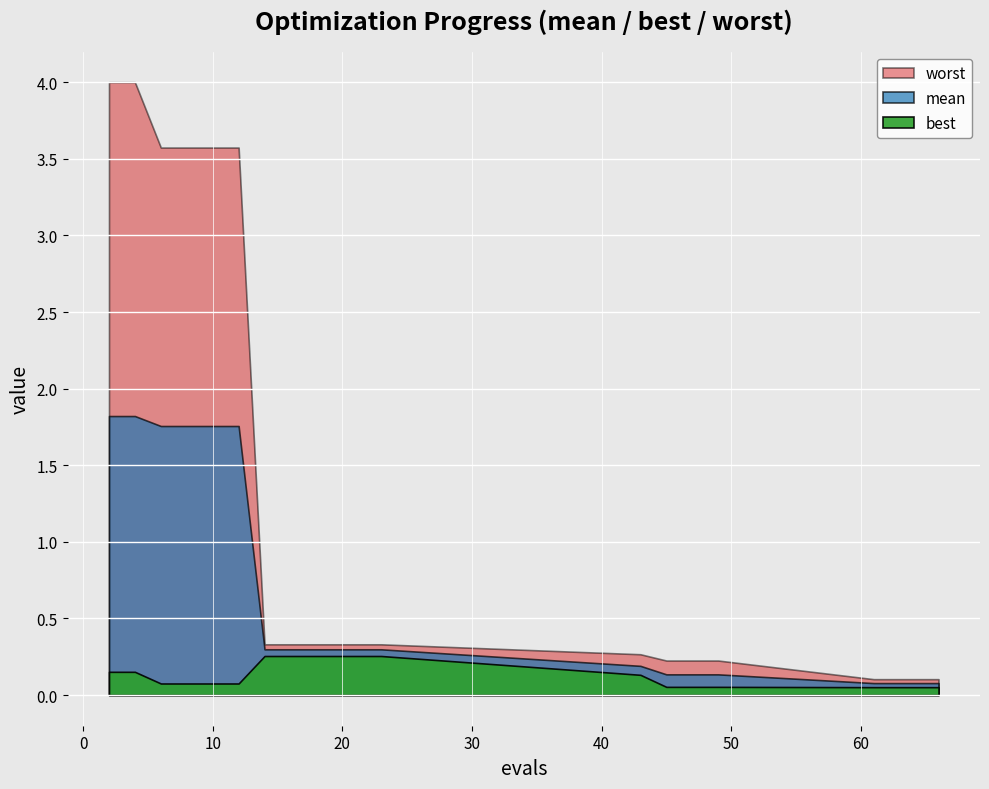

Between 15 and 45, which is larger?

15